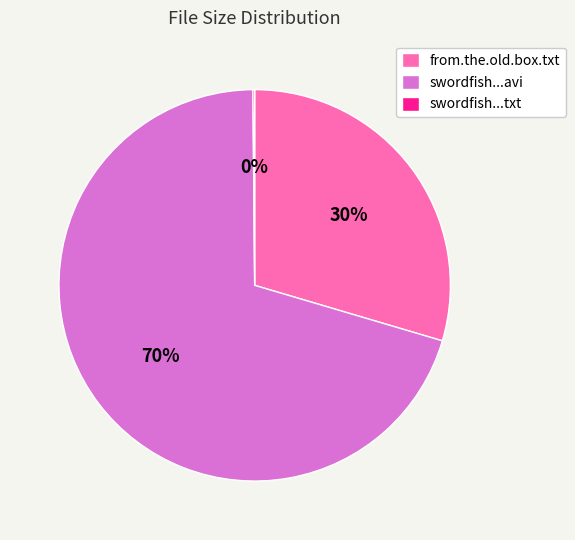

Is it true that from.the.old.box.txt is 30% of the pie?

True